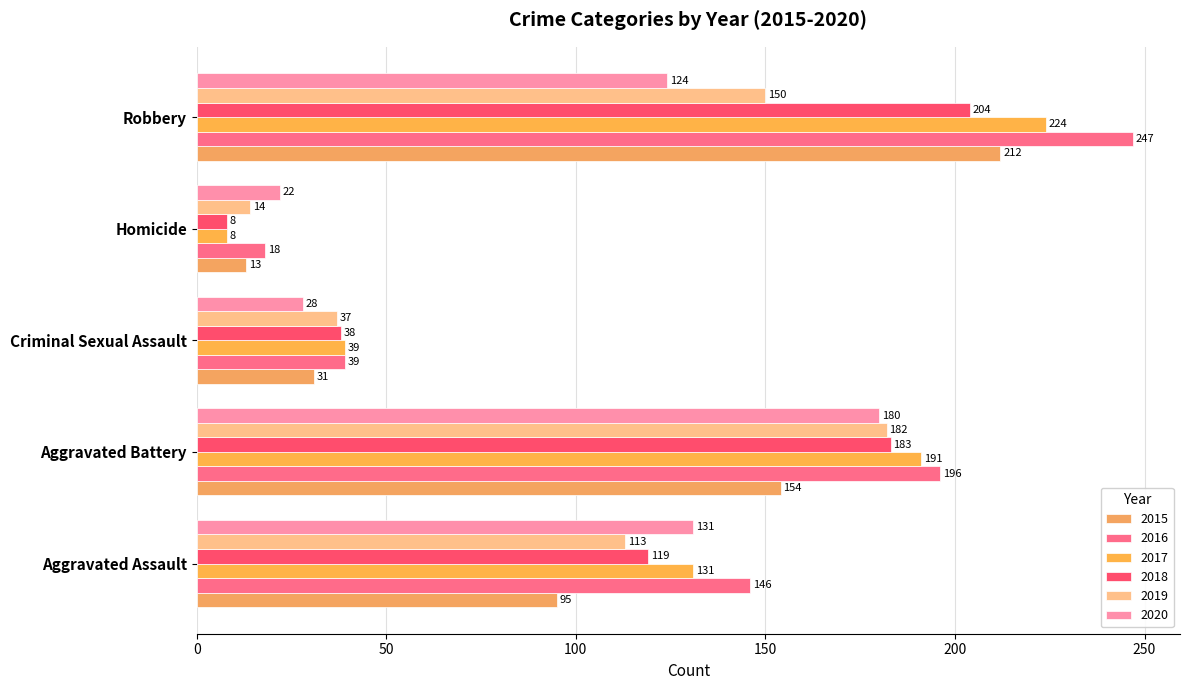

Which category has the highest value in the 2017 series?

Robbery